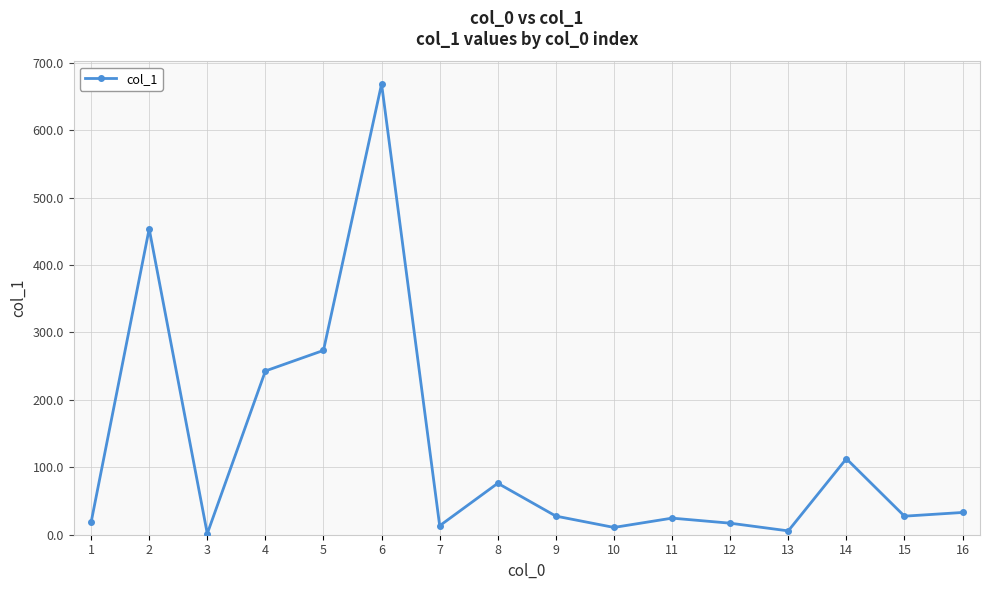

At which category does the chart reach its peak across all series?

6